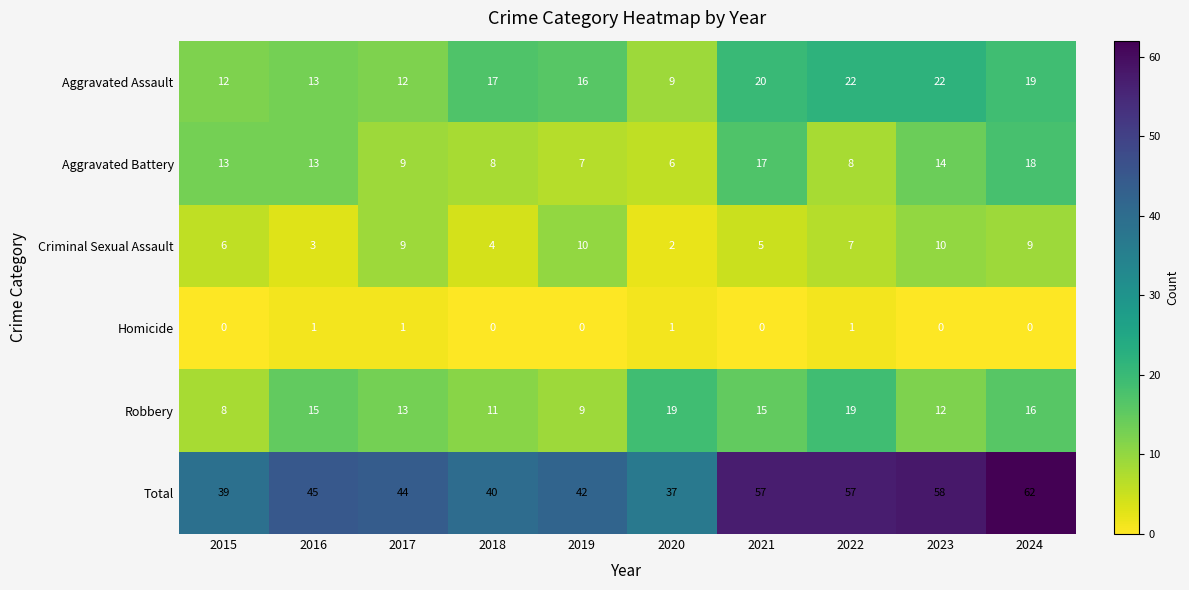

What is the difference between the maximum and minimum values in the Total series?

25